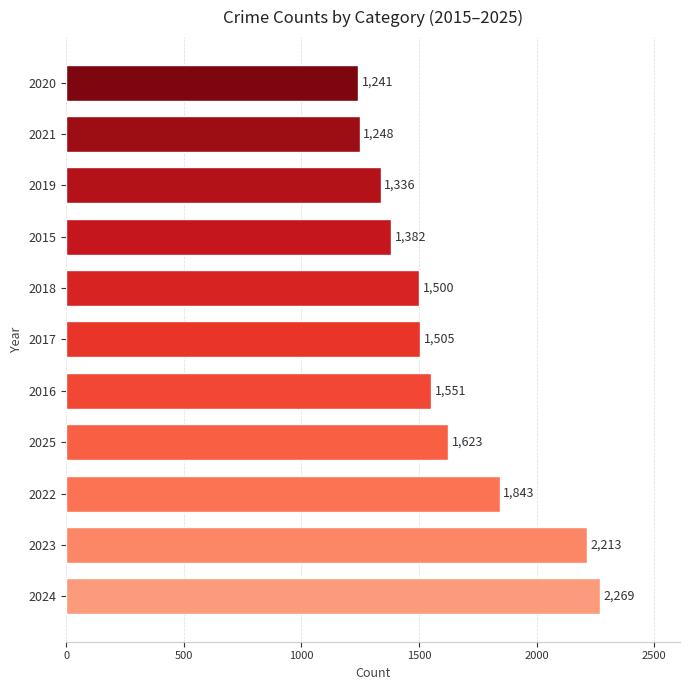

Which has a higher value, 2023 or 2018?

2023